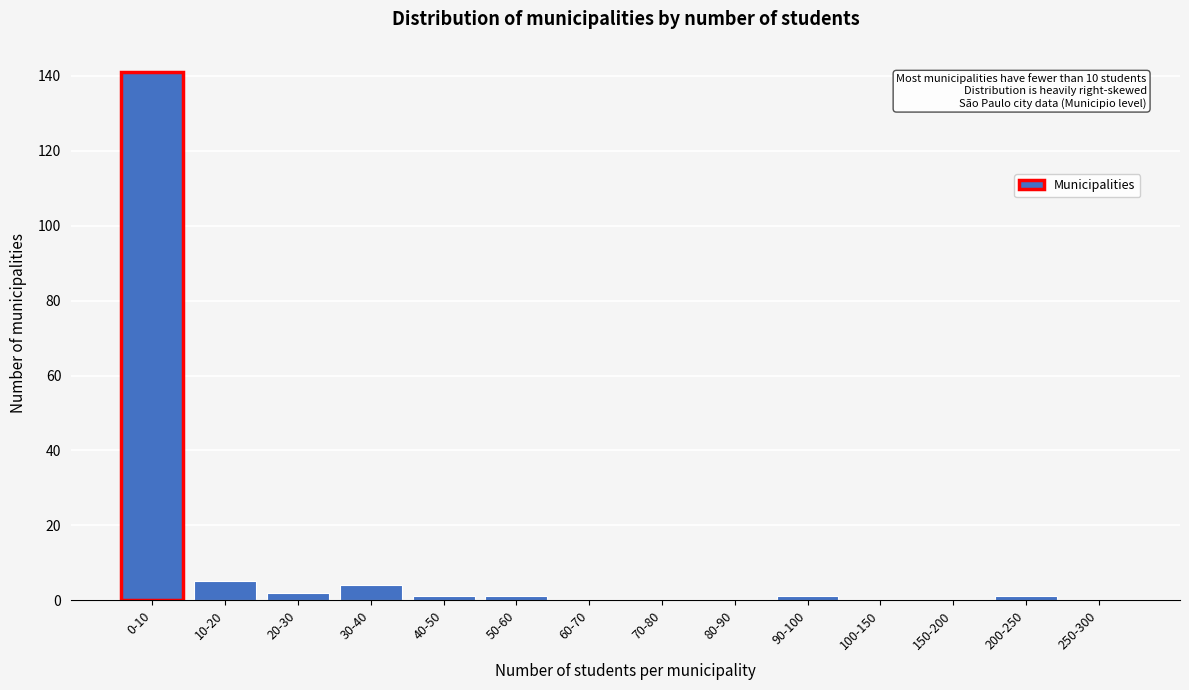

Reading right to left, extract all data points from this chart.

250-300=0	200-250=1	150-200=0	100-150=0	90-100=1	80-90=0	70-80=0	60-70=0	50-60=1	40-50=1	30-40=4	20-30=2	10-20=5	0-10=141